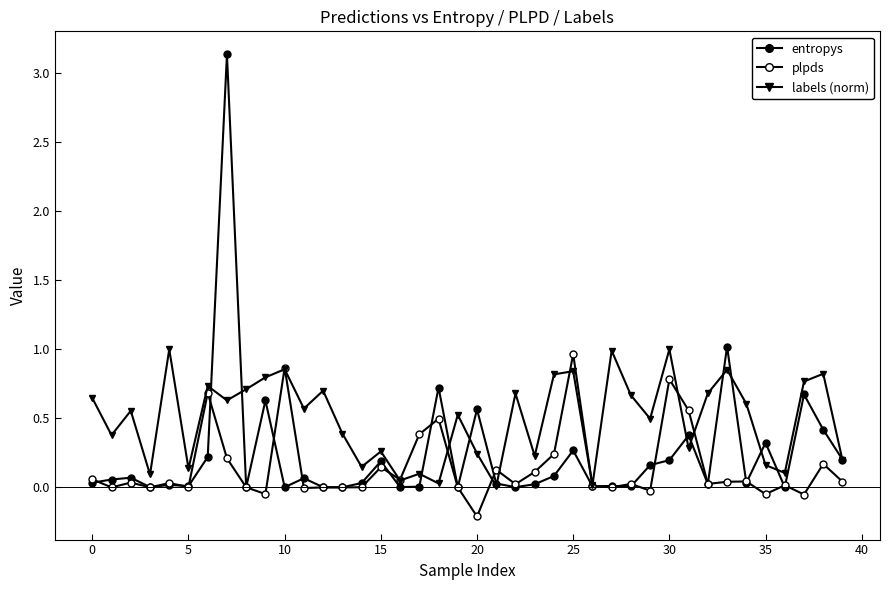

Which series has the widest spread of values?

entropys